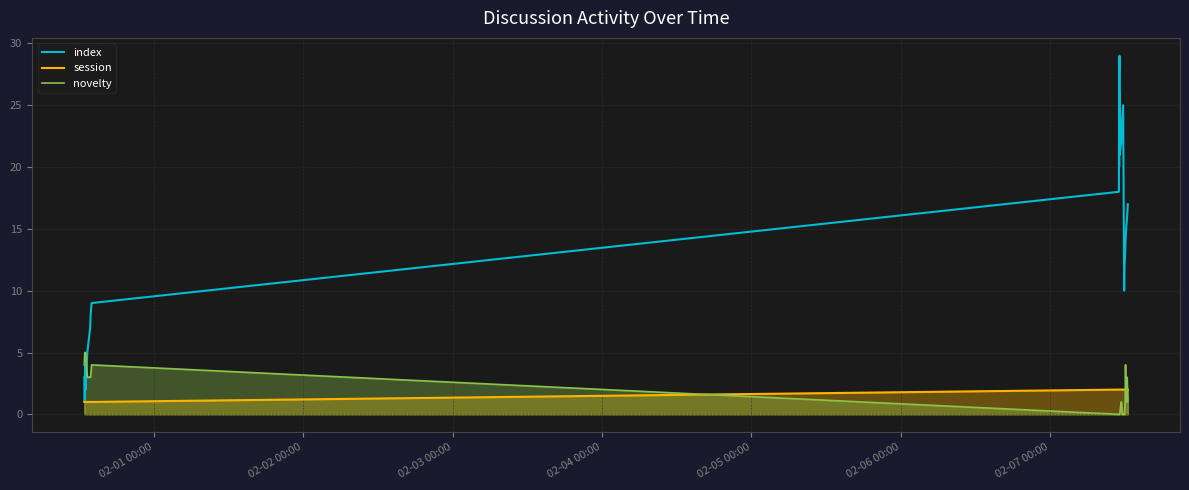

What is the greatest value displayed?

29